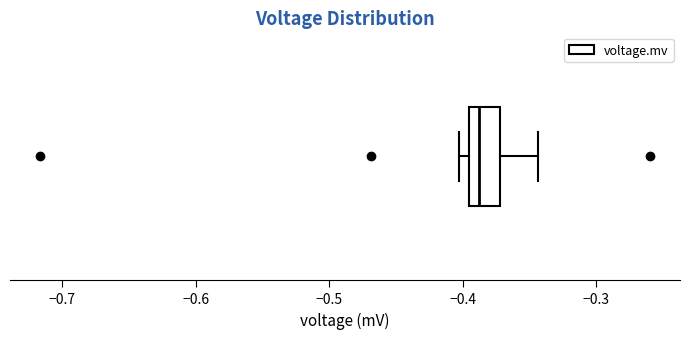

Transcribe this box plot: give where the median line is, the range the box spans, and where the two whiskers end, as read against the x-axis. The values are not printed on the chart, so give them approximately, as read against the axis.

median -0.39, box -0.40 to -0.37, whiskers -0.40 (just left of the box's left edge) to -0.34